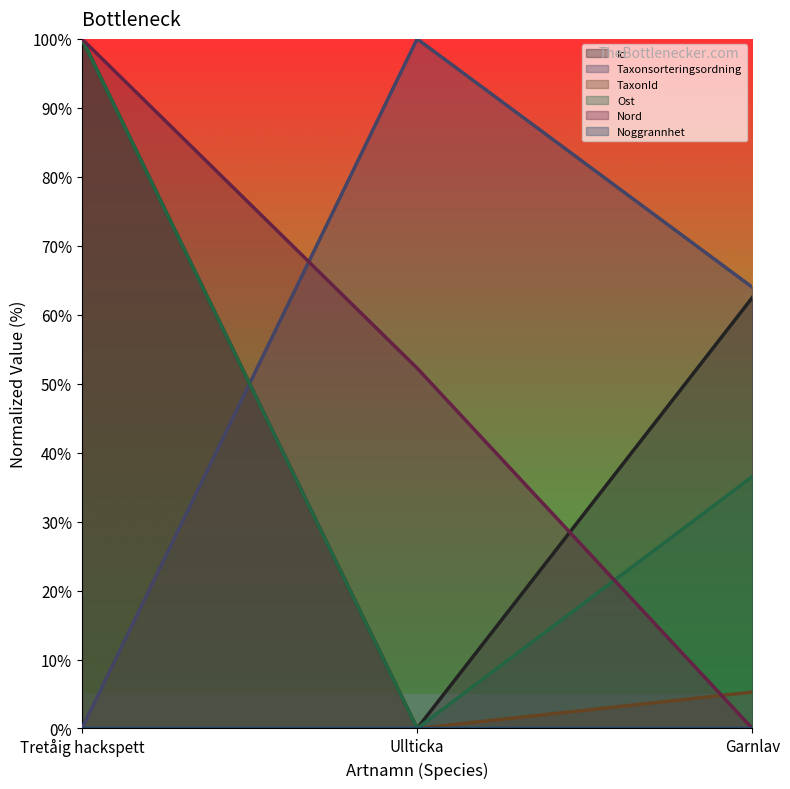

At which label does Nord first exceed 52?

Tretåig hackspett